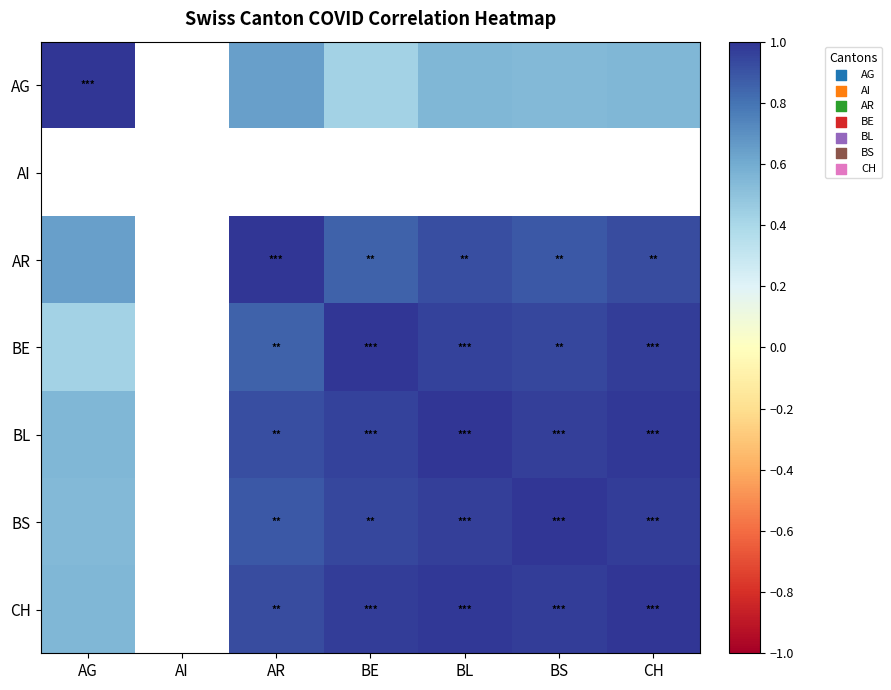

Is it true that BL equals 1.6 at BE?

False